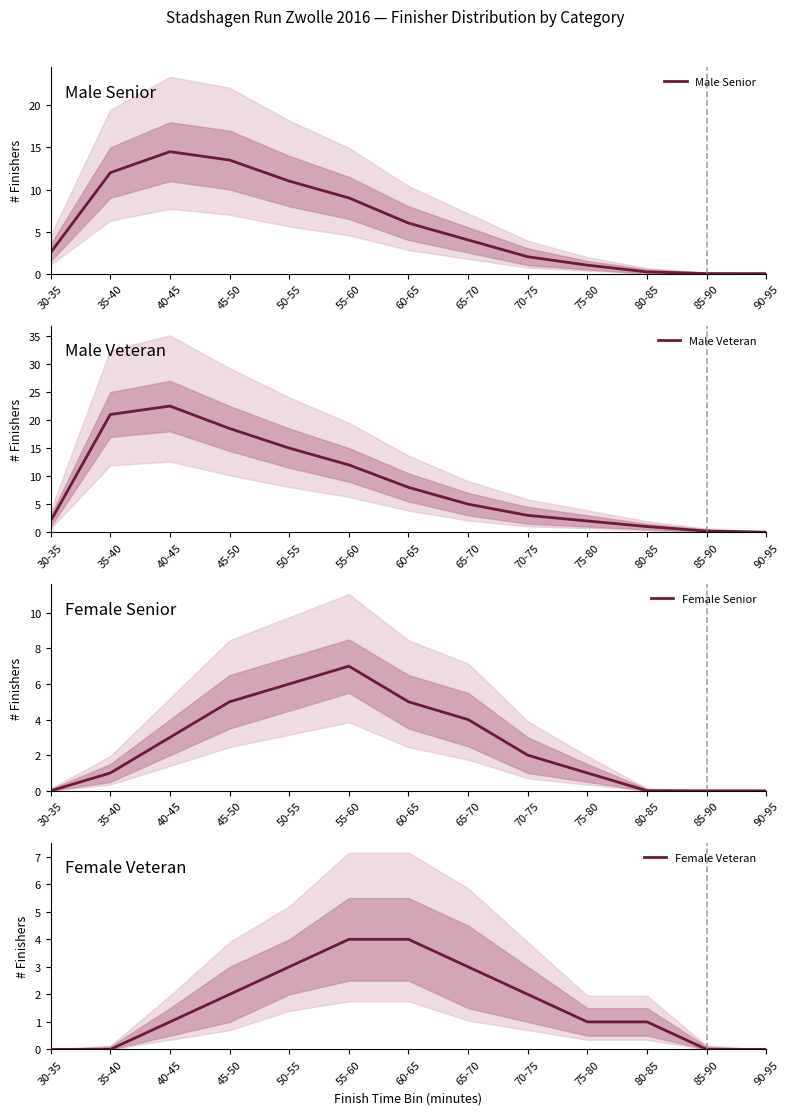

The value of Female Veteran at 50-55 is 3.0. True or false?

True